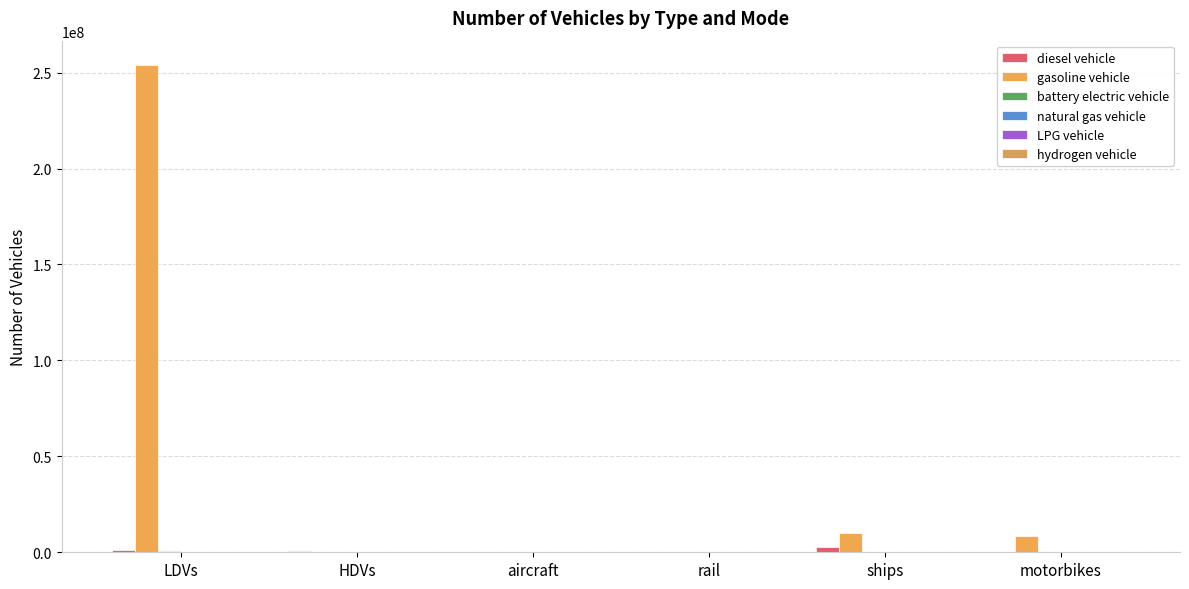

Count the number of data series in this chart.

6